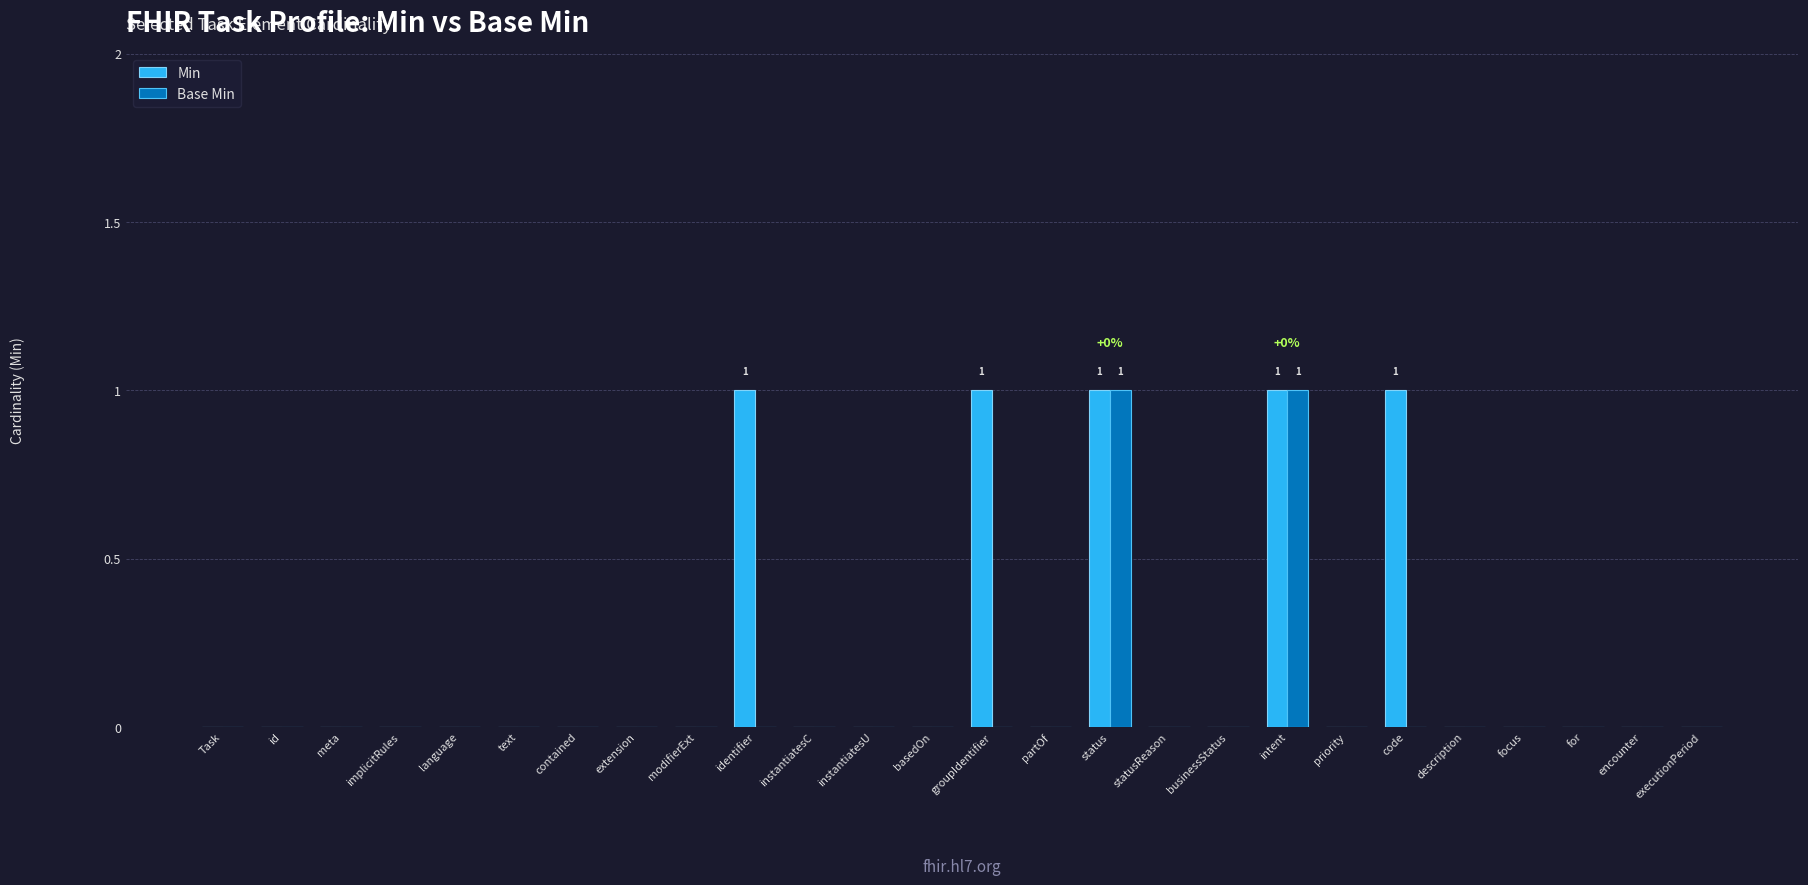

Which series changed the most between extension and code?

Min